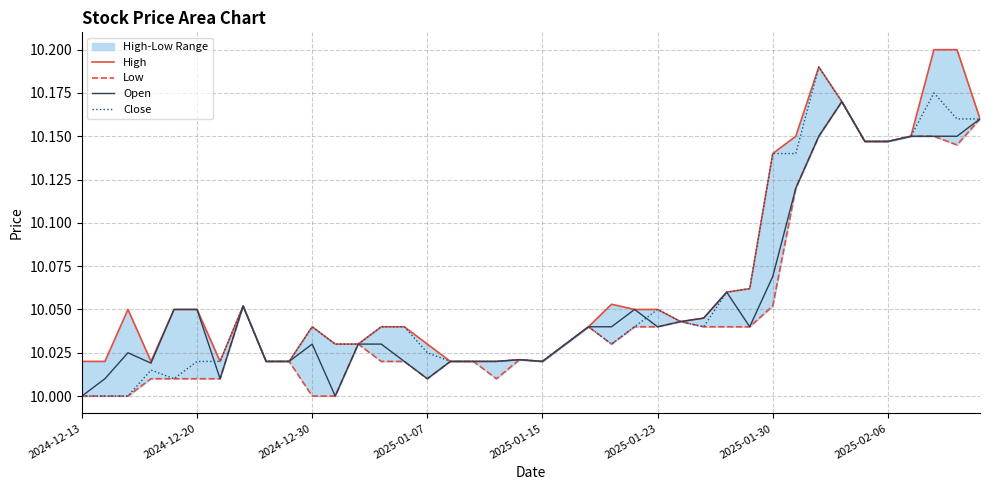

At which category does the chart reach its minimum across all series?

2024-12-13